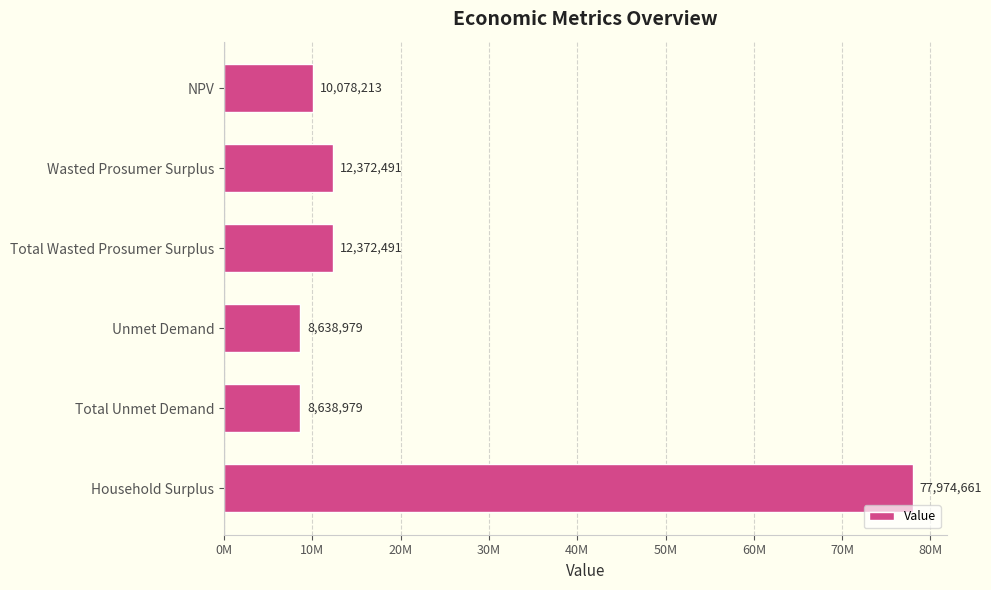

Does the chart contain stacked bars?

No